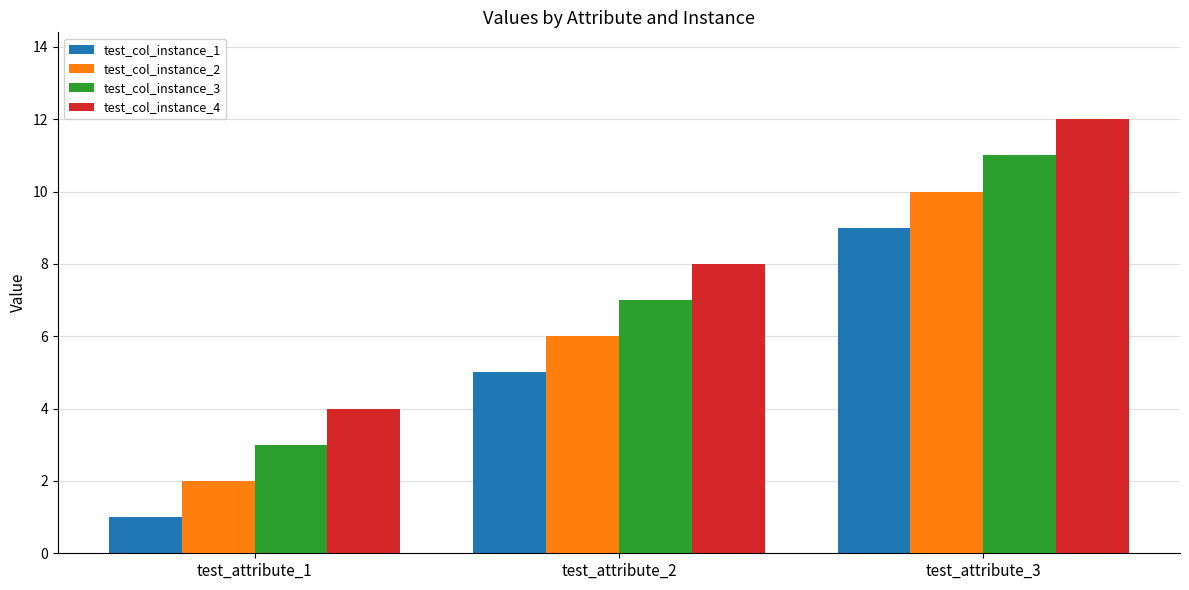

Rank the series by their maximum value, from highest to lowest.

test_col_instance_4, test_col_instance_3, test_col_instance_2, test_col_instance_1